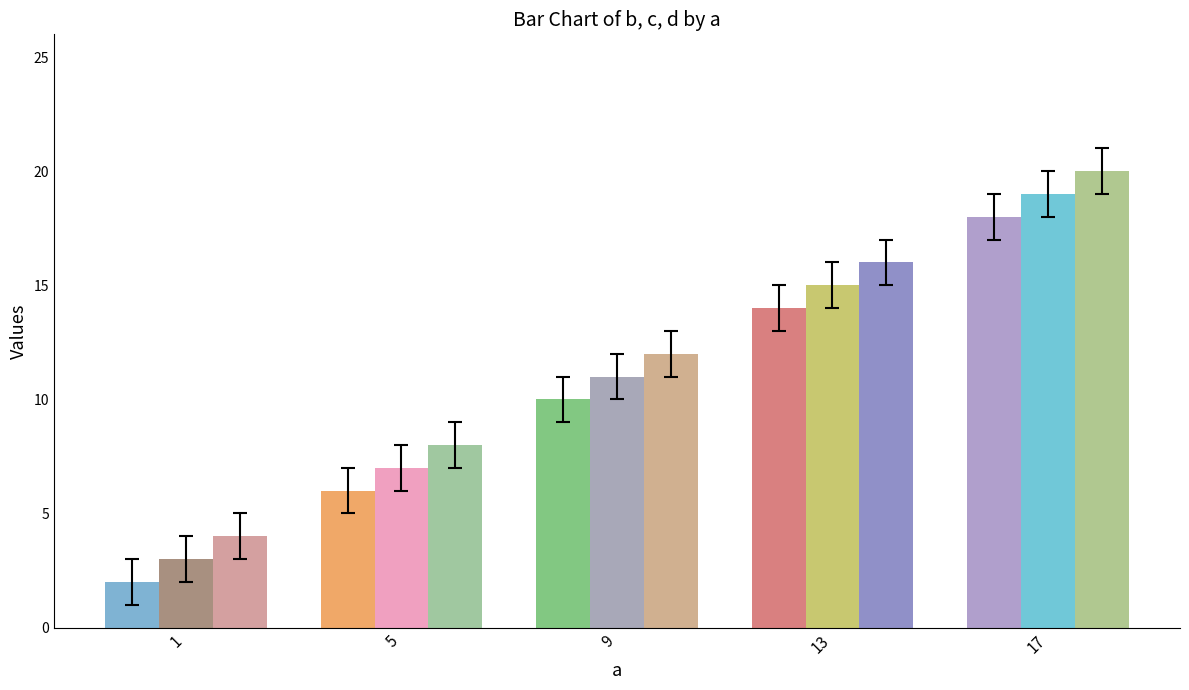

Which series has the largest total across all categories?

d